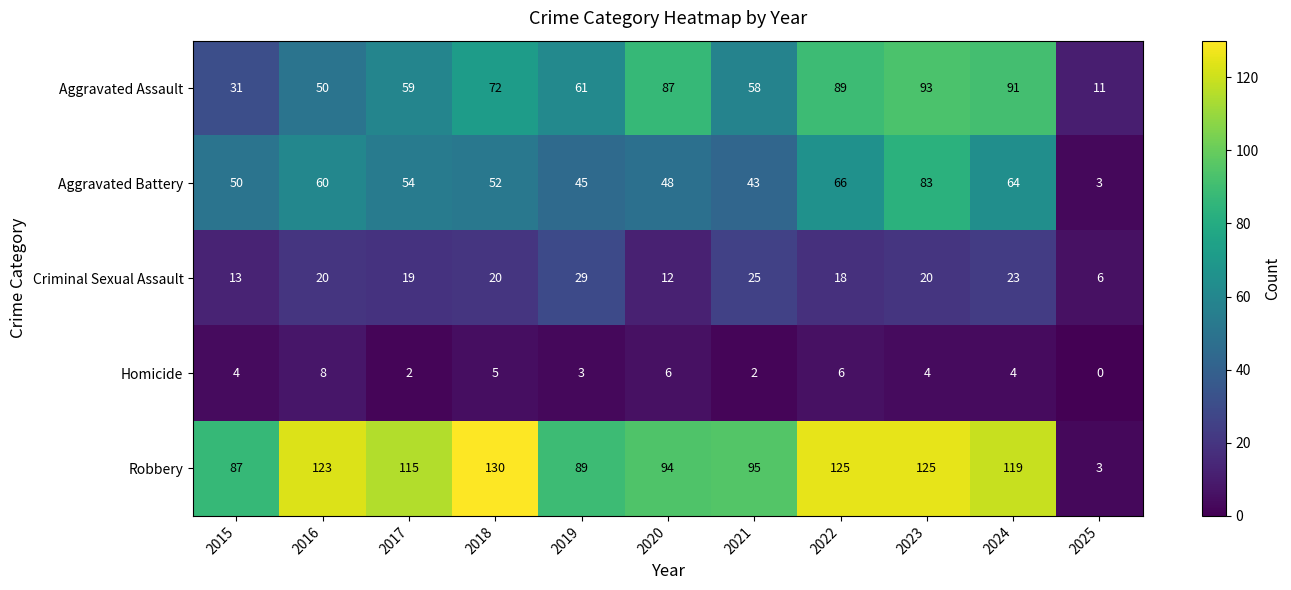

At which label does Homicide reach its peak?

2016